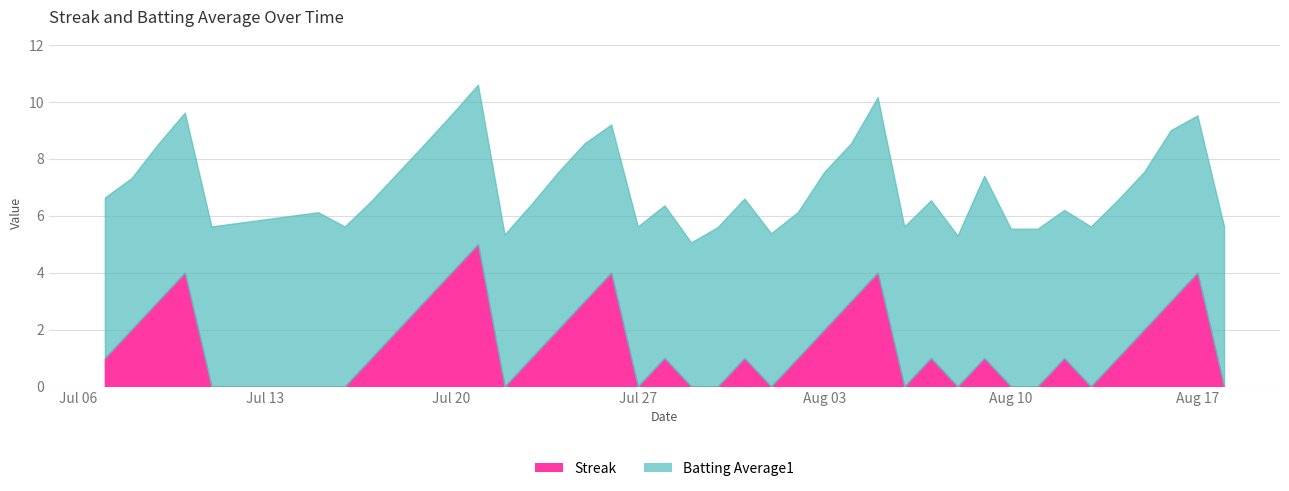

Between 2010-07-23 and 2010-08-04, which series saw the biggest shift?

Streak